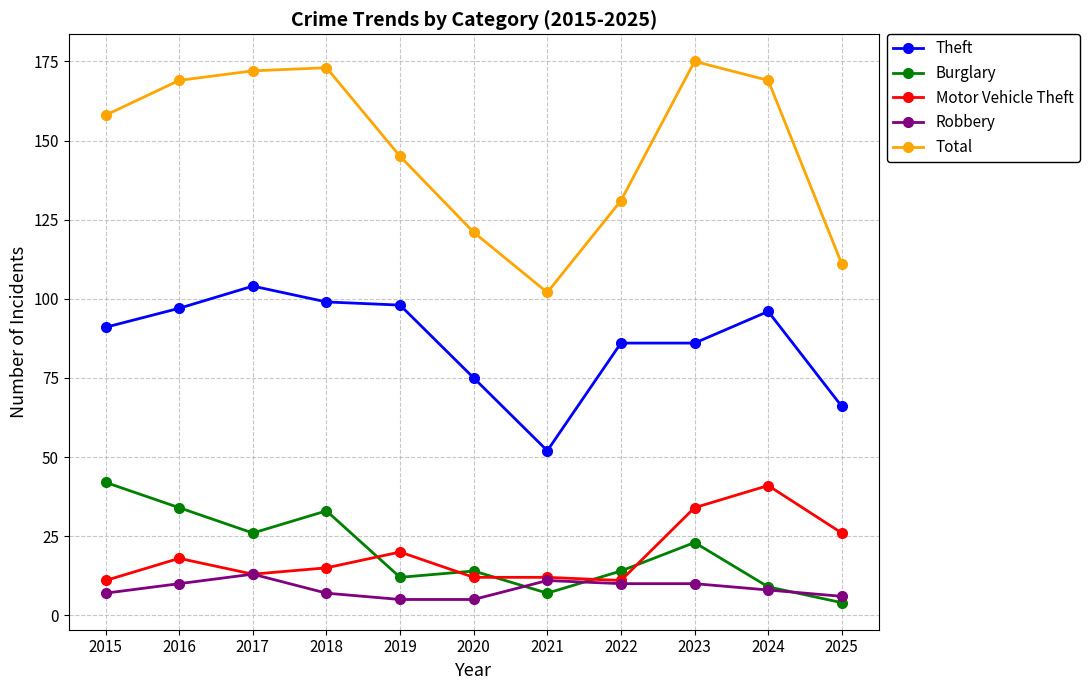

Which category has the lowest value in the Total series?

2021